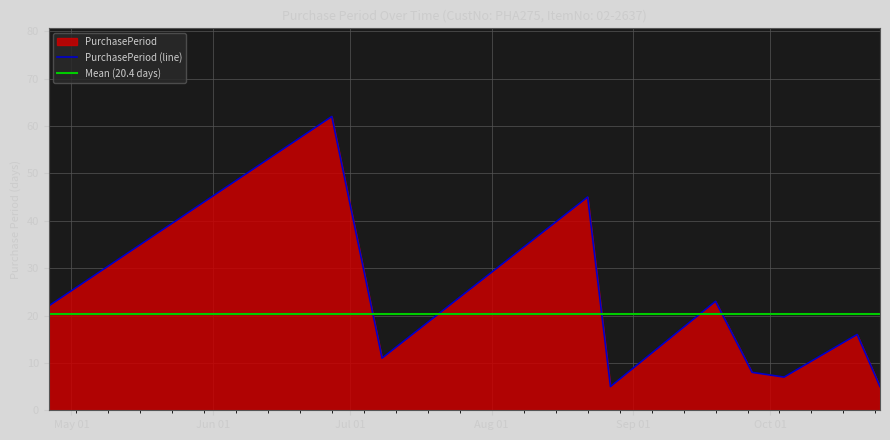

What is the value of the 2nd point from the left?

62